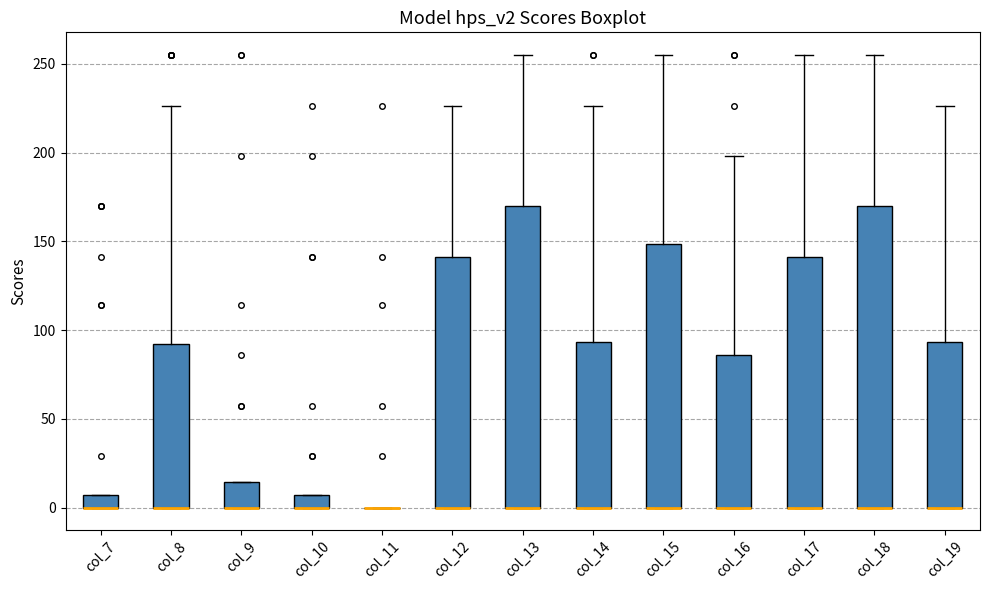

Where is the upper edge of the box for col_16 on the y-axis? The values are not printed on the chart, so give them approximately, as read against the axis.

85